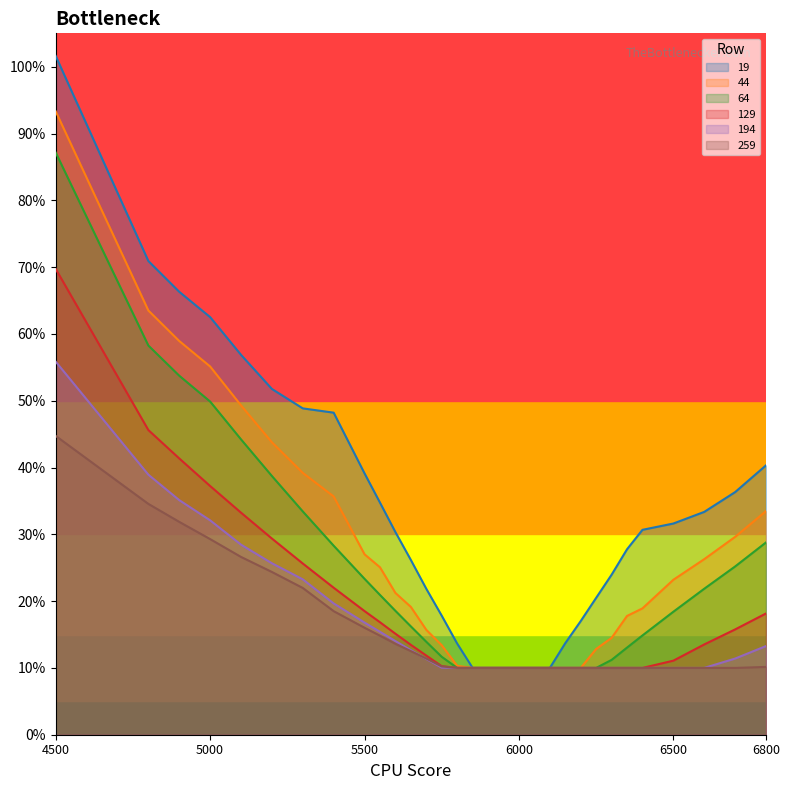

How many lines are shown in the chart?

6